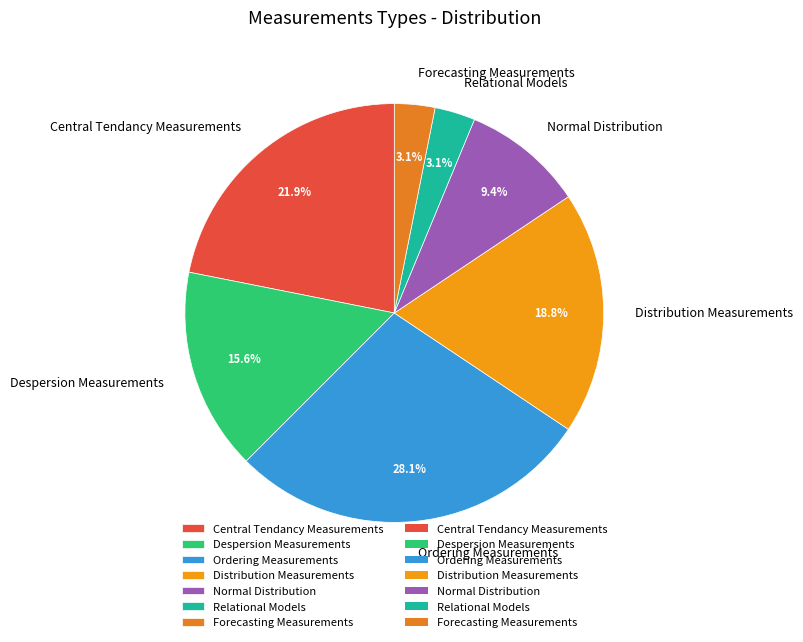

Which slice is the largest?

Ordering Measurements